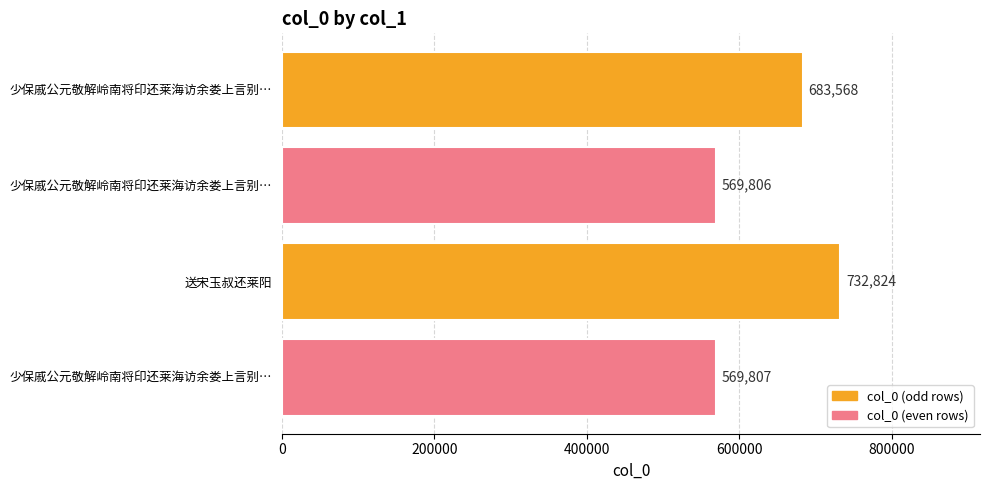

How many bars are there in total?

4